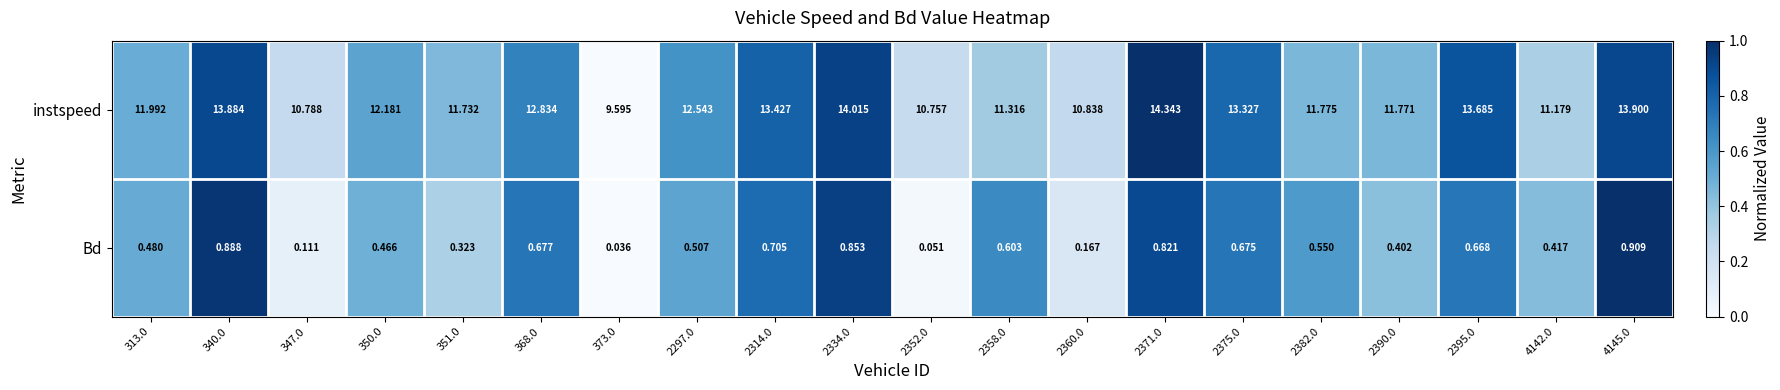

List the series in order of their peak value, lowest first.

Bd, instspeed